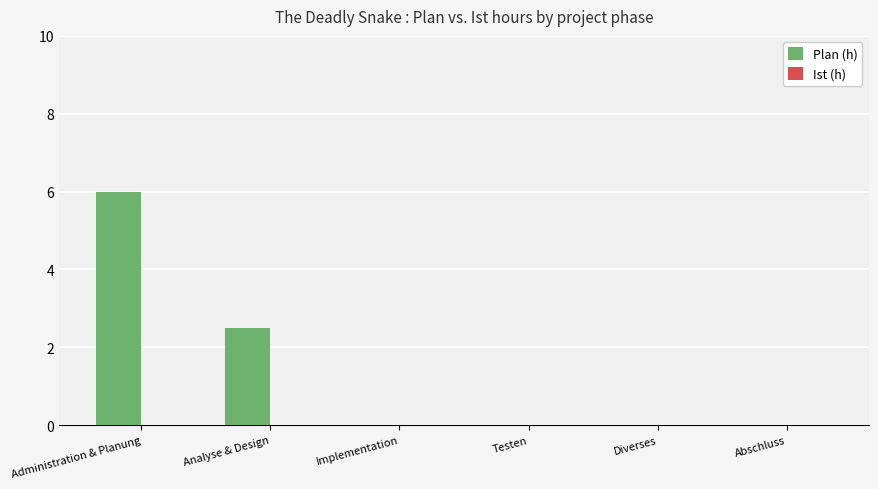

True or false: the data shows 3.7 at Abschluss.

False